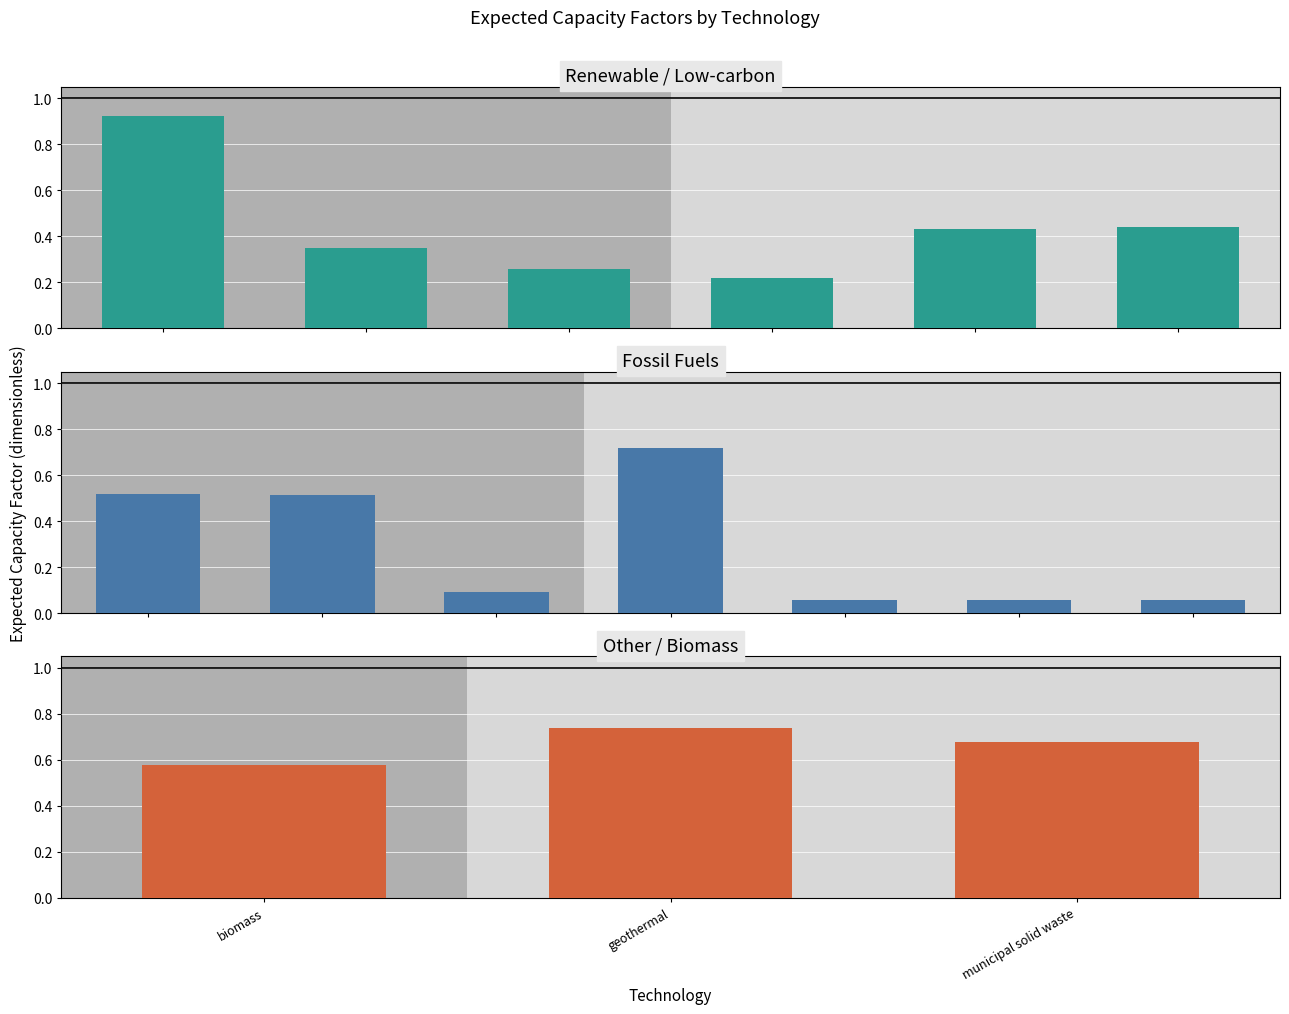

Rank the categories by value from highest to lowest.

nuclear, geothermal, lignite, municipal solid waste, biomass, hard coal, natural gas nonpeaker, offshore wind, hydro, onshore wind, solar PV, solar thermal, natural gas peaker, petroleum, crude oil, heavy or residual fuel oil